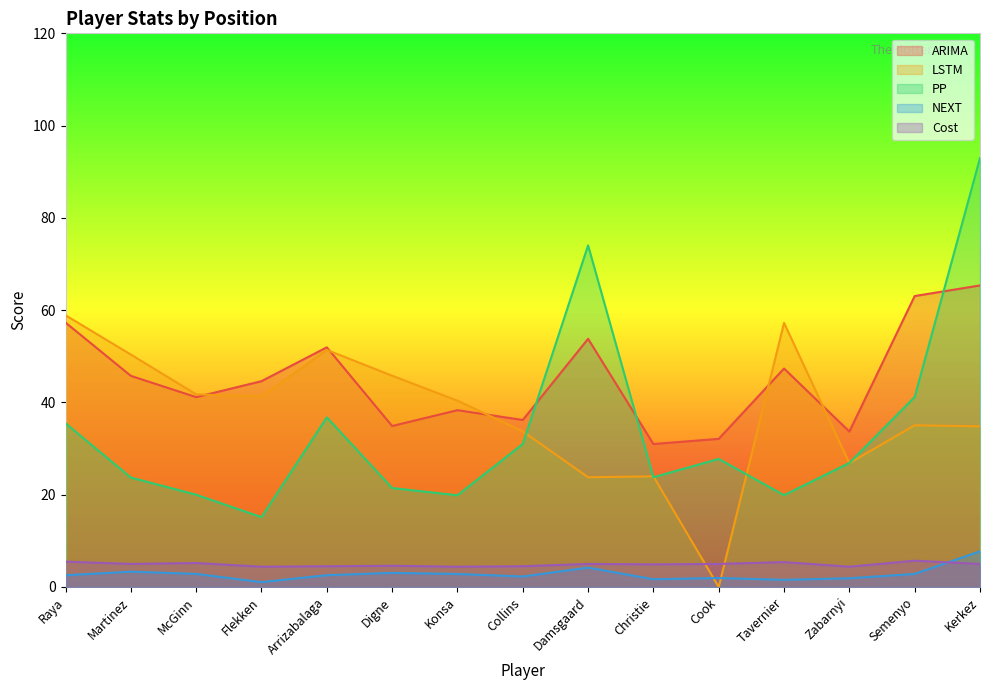

How many series are shown in this chart?

5